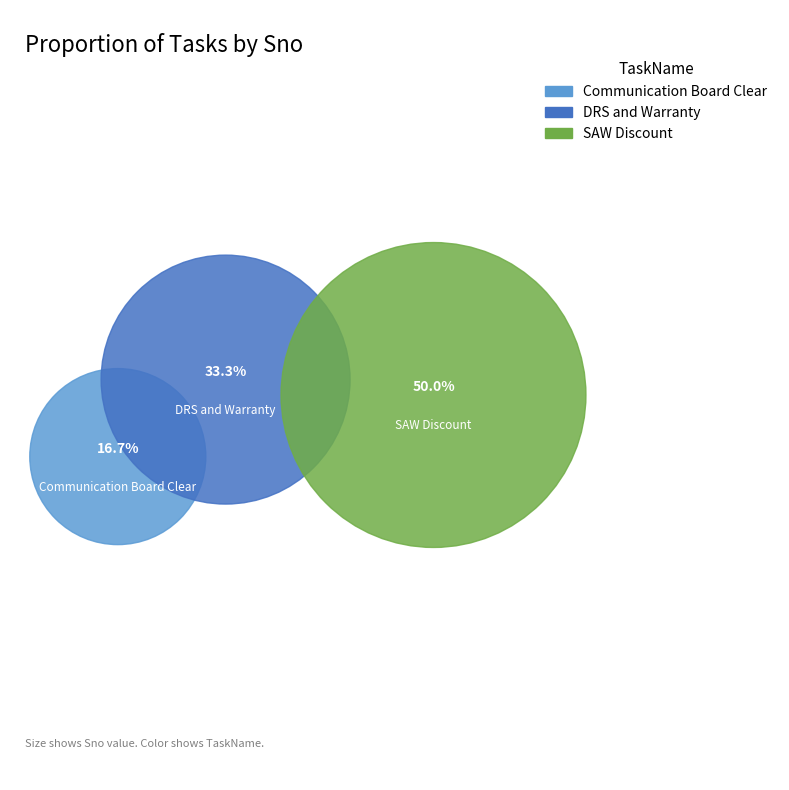

To the nearest percent, what is the difference between the SAW Discount and DRS and Warranty slice percentages?

17%